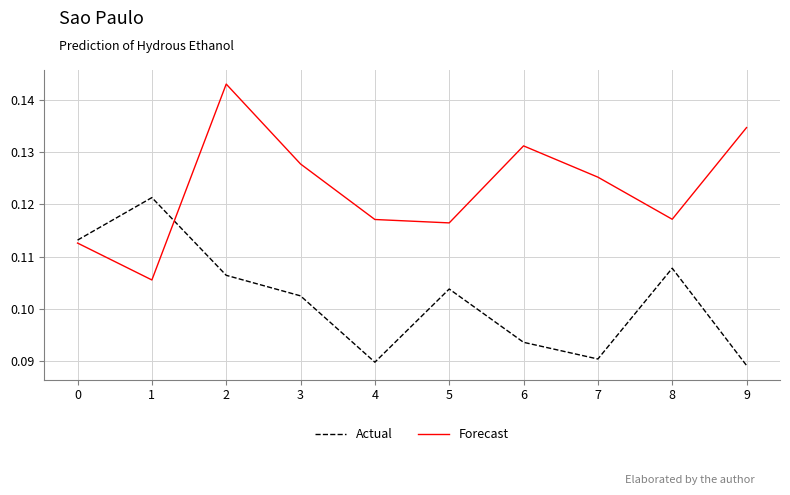

Count the Forecast values in the range 0 to 1.

10